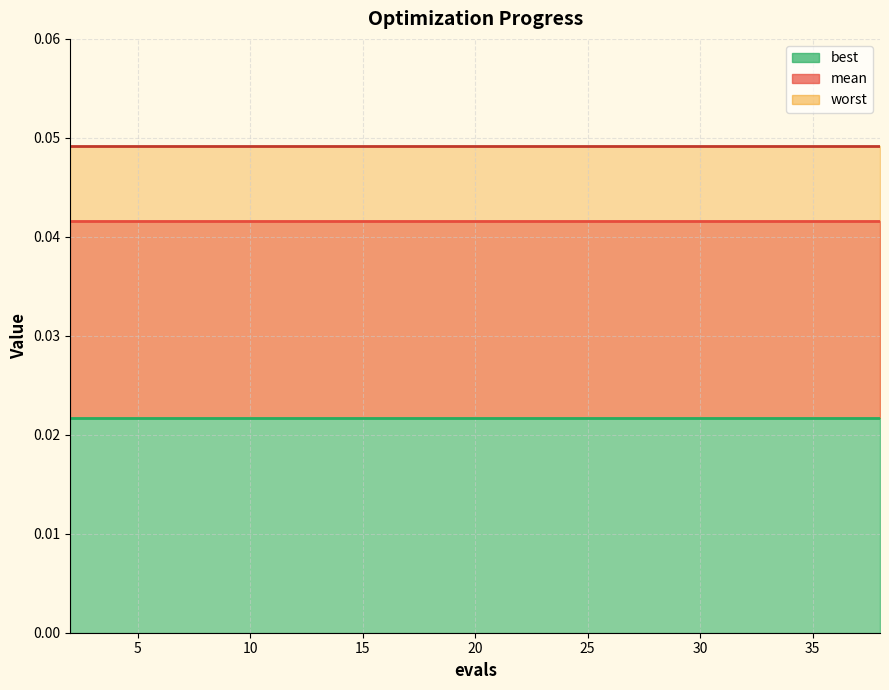

Does the chart display data point markers on the line(s)?

No